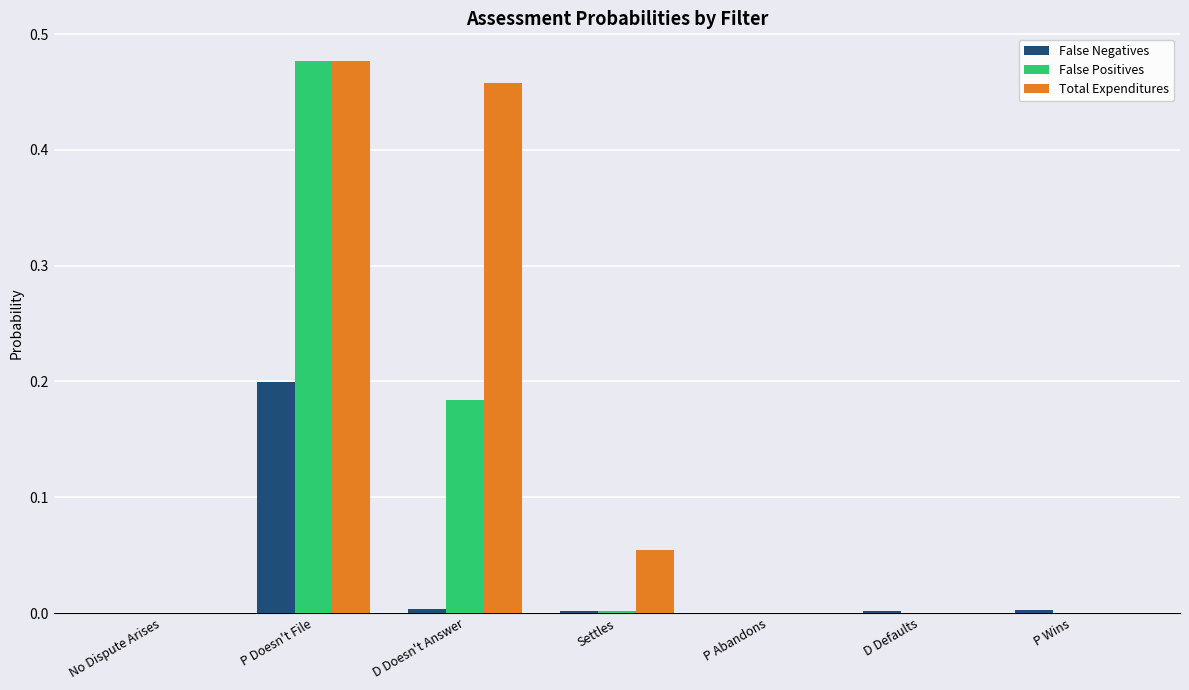

True or false: False Positives has a value of 0.0 at Settles.

True